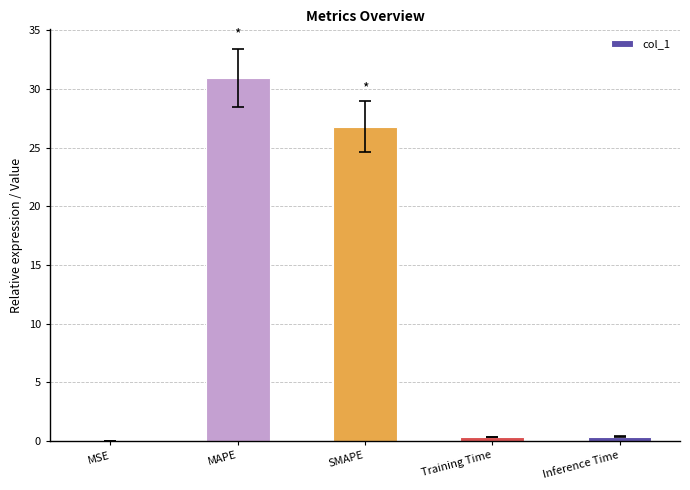

What is the change in value from MAPE to Inference Time?

-30.5